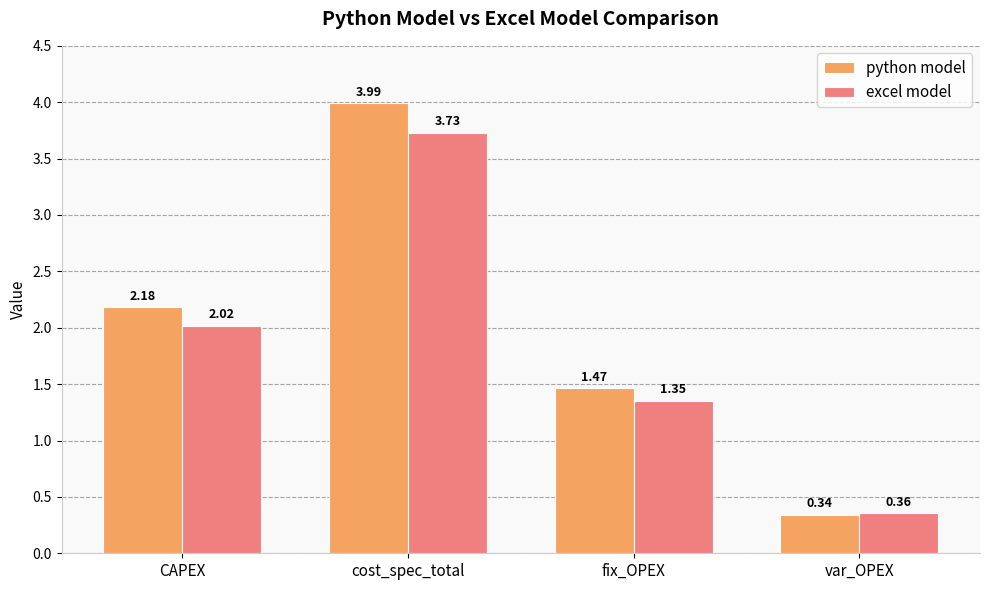

How many bars are there in total?

8